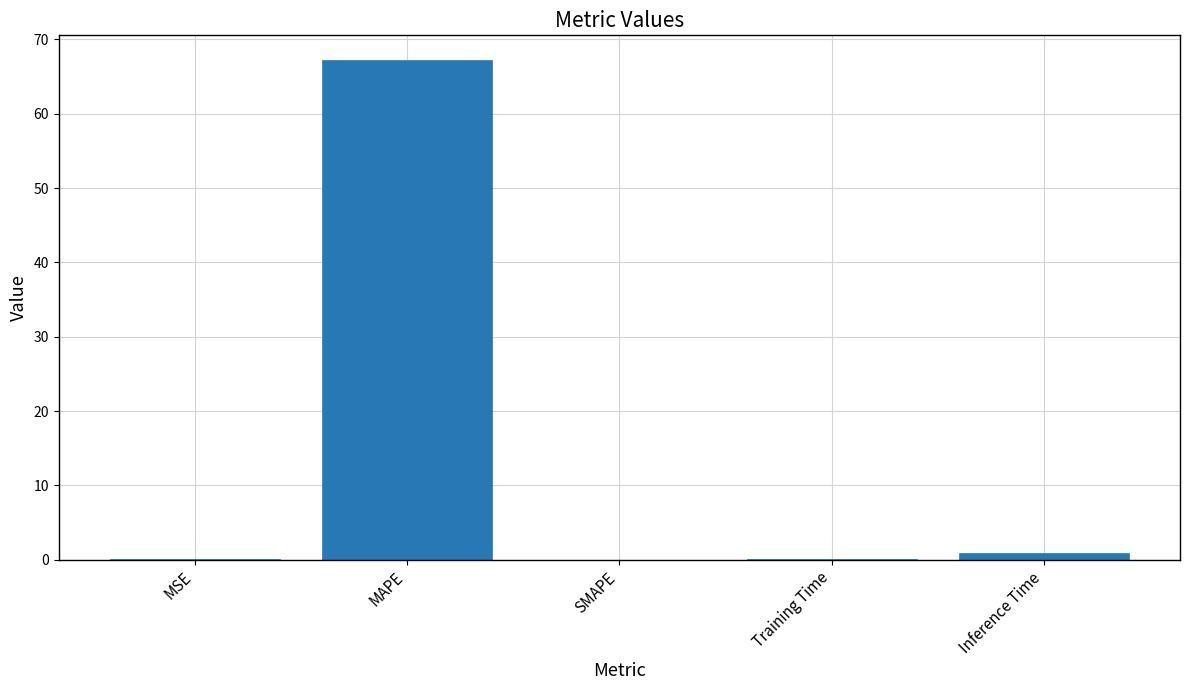

What is the sum of all values?

68.2